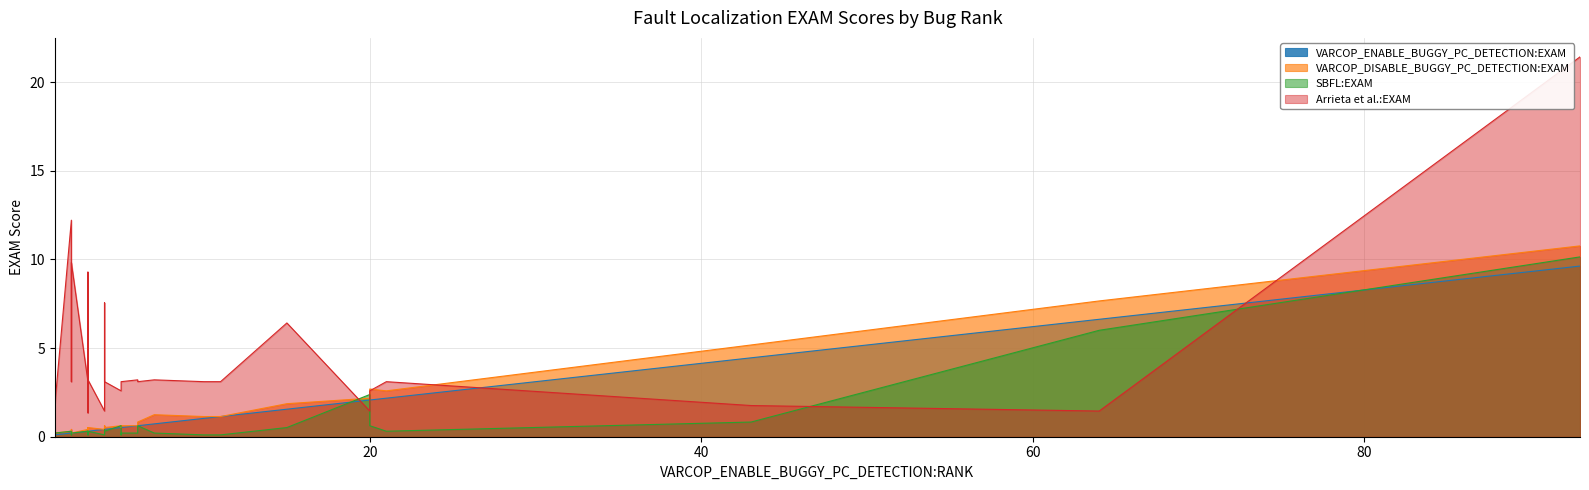

How many interior local peaks does the SBFL:EXAM series have?

10